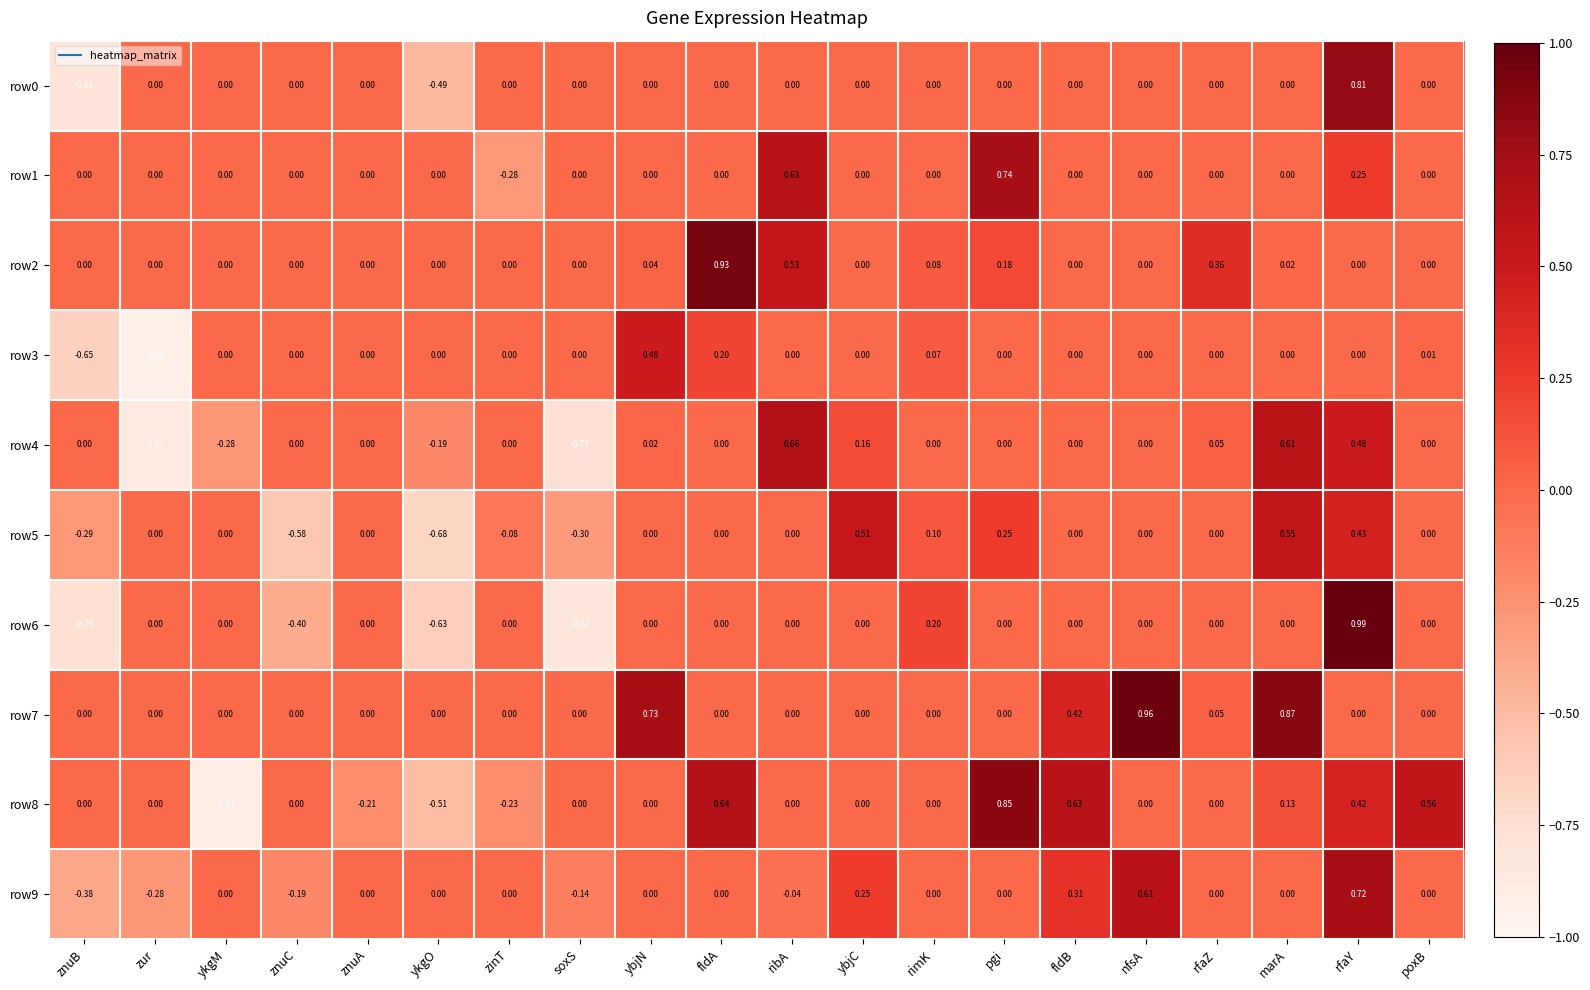

Which label corresponds to the smallest value in the chart?

zur